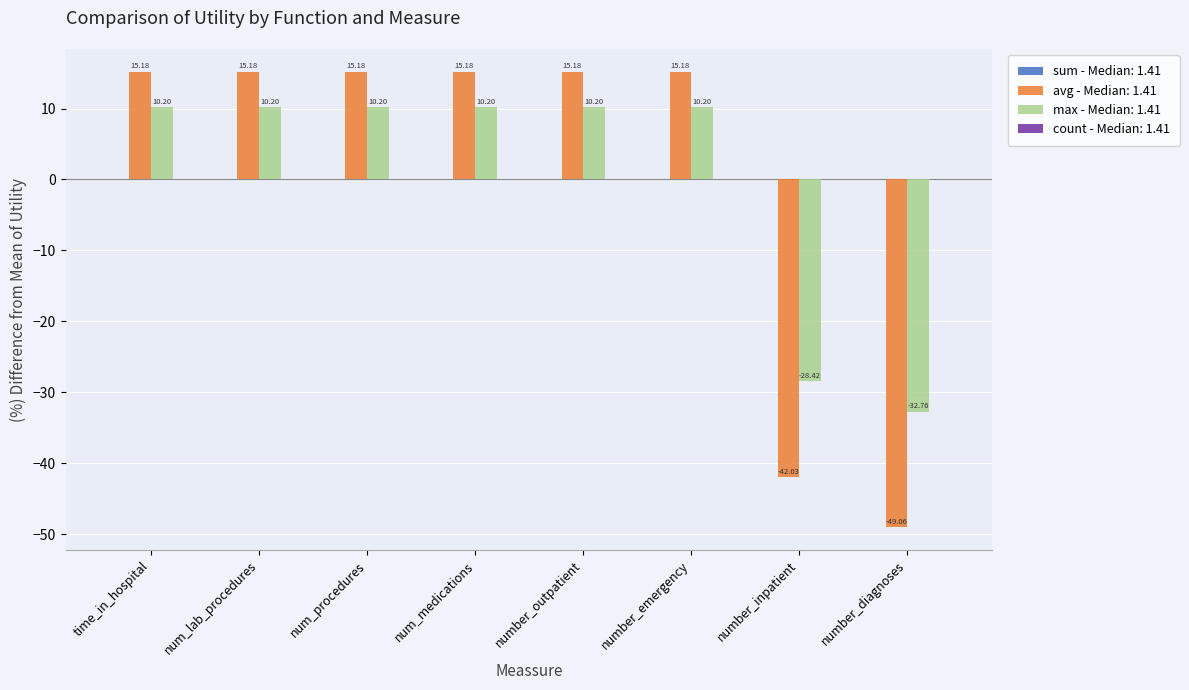

Which series has the largest range (max minus min)?

avg - Median: 1.41